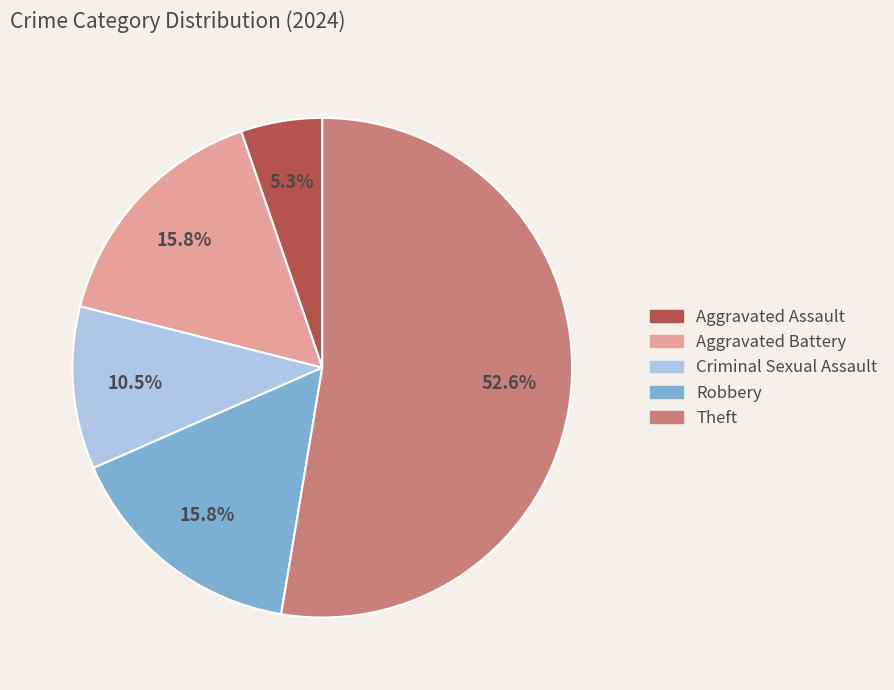

To the nearest percent, what portion does Robbery represent?

16%